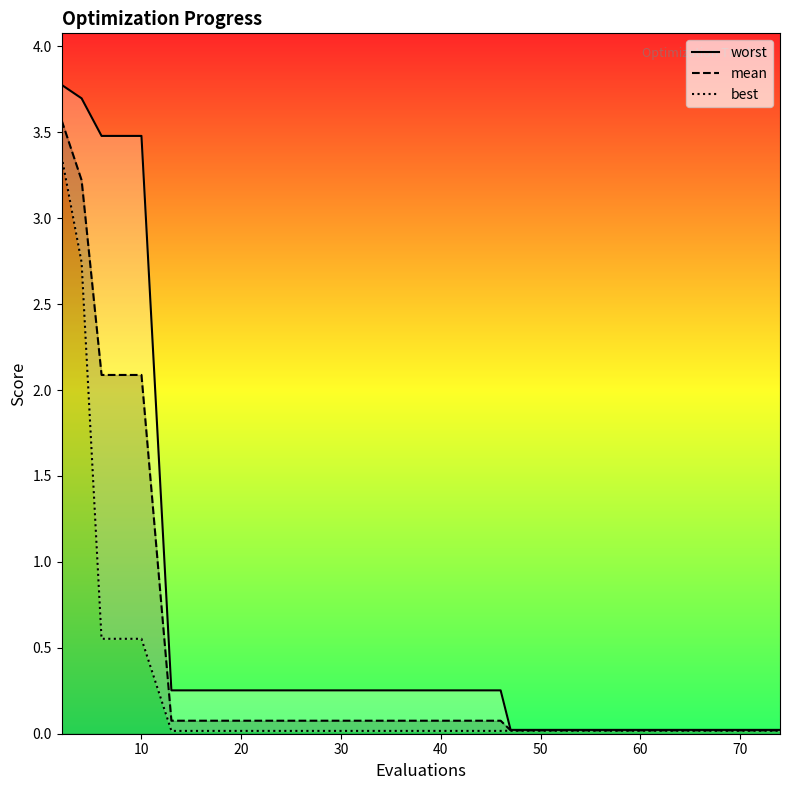

How many data points does each series have?

14